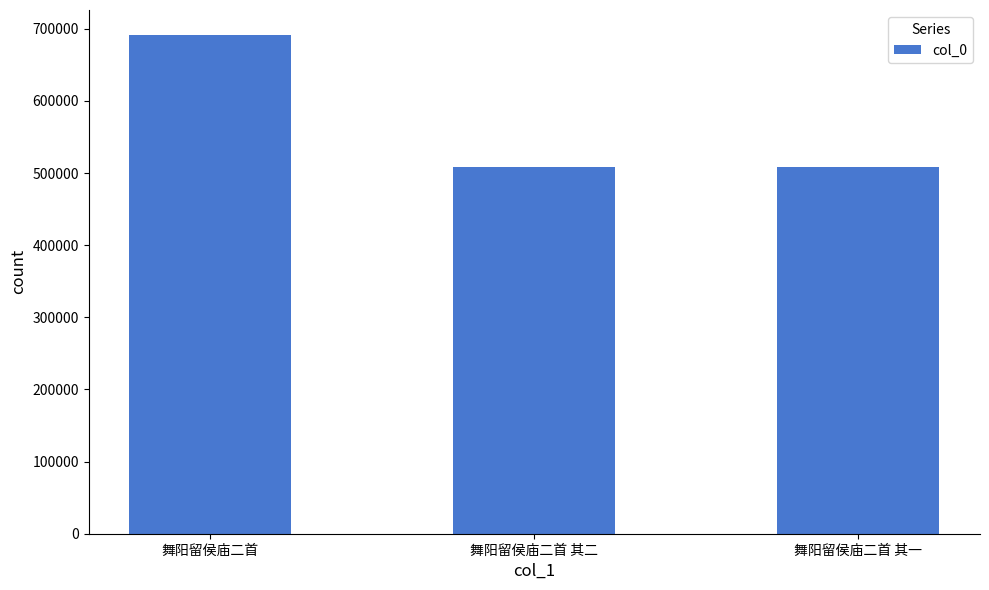

What is the sum of all values?

1707427